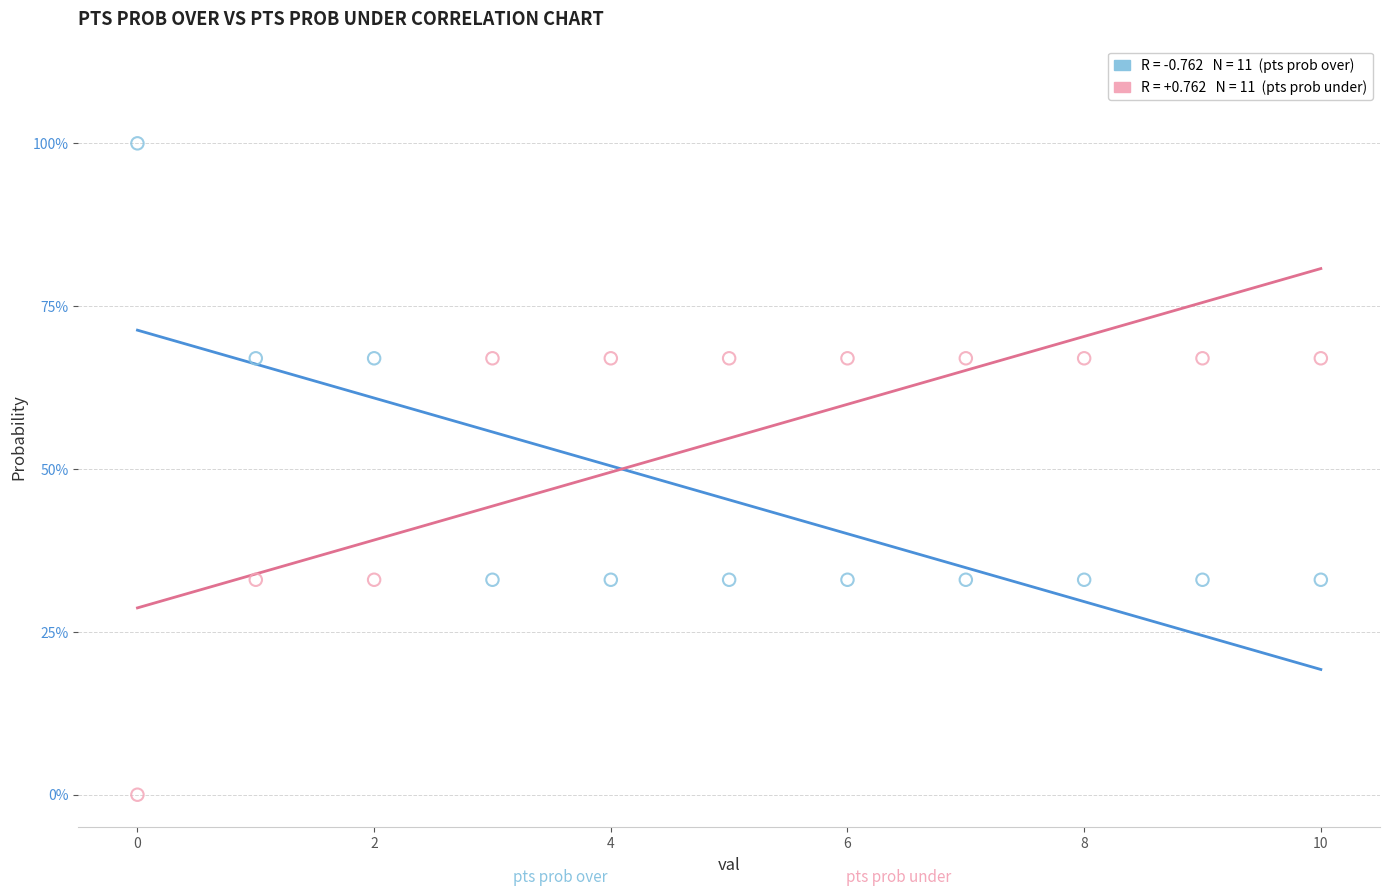

Across all data points, what is the range of Y values (max minus min)?

100